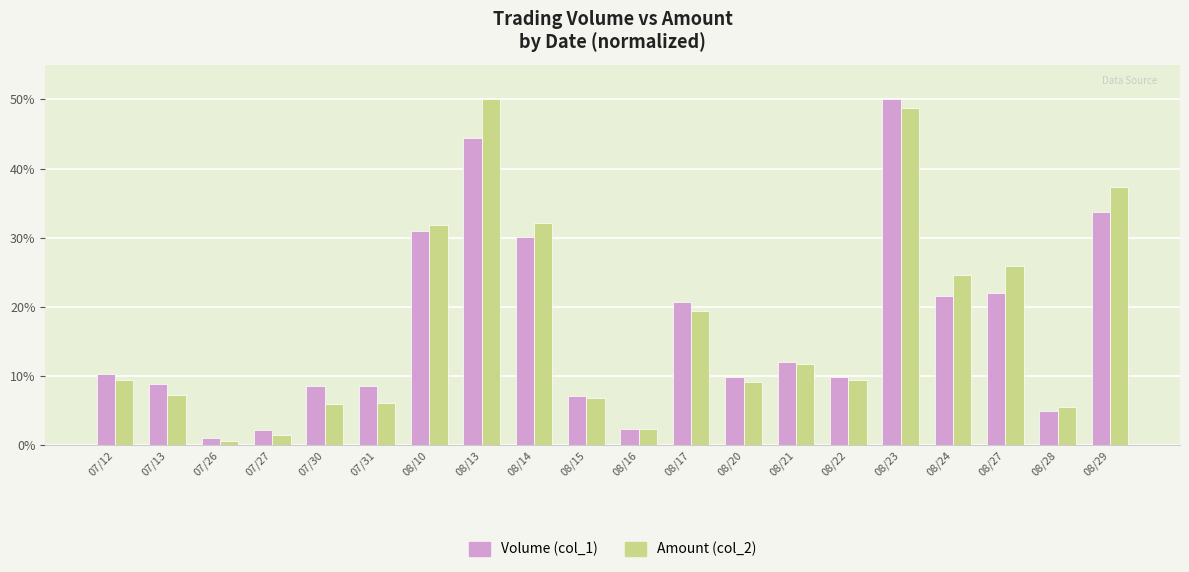

At which category is the sum across all series the highest?

08/23